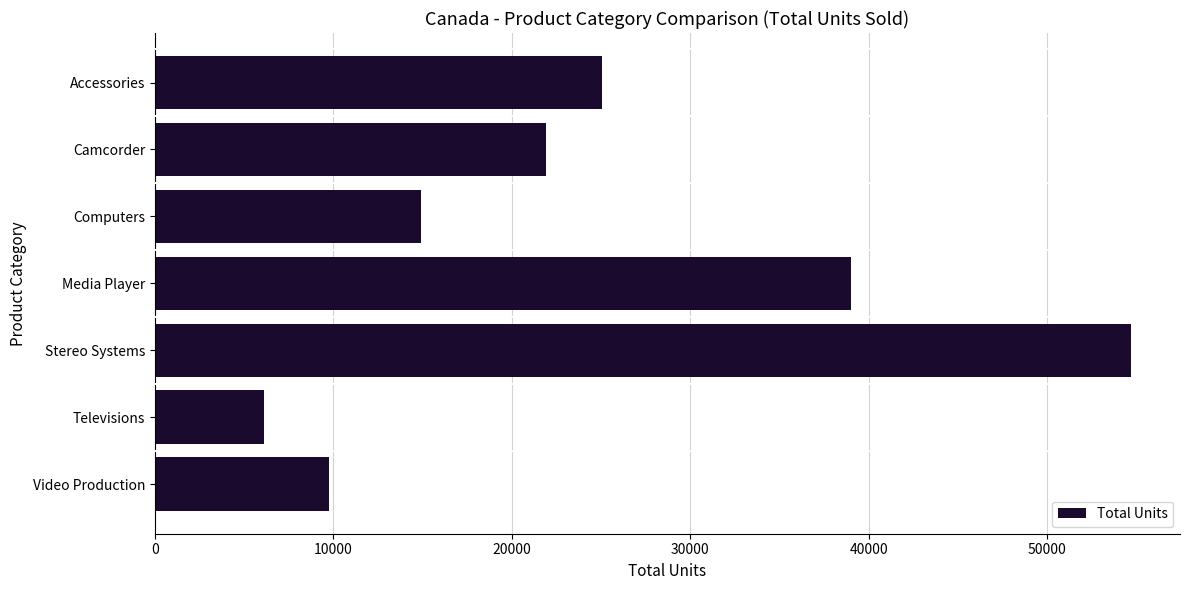

What is the maximum value shown in the chart?

54715